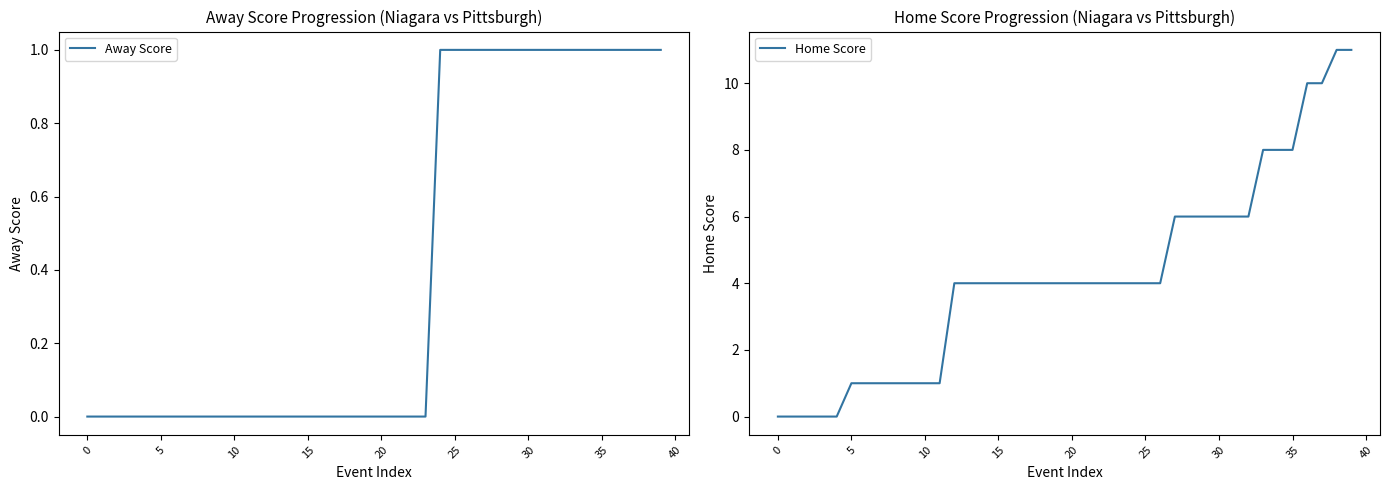

Reading left to right, transcribe all the data shown in this chart.

Away Score: 0	0	0	0	0	0	0	0	0	0	0	0	0	0	0	0	0	0	0	0	0	0	0	0	1	1	1	1	1	1	1	1	1	1	1	1	1	1	1	1
Home Score: 0	0	0	0	0	1	1	1	1	1	1	1	4	4	4	4	4	4	4	4	4	4	4	4	4	4	4	6	6	6	6	6	6	8	8	8	10	10	11	11